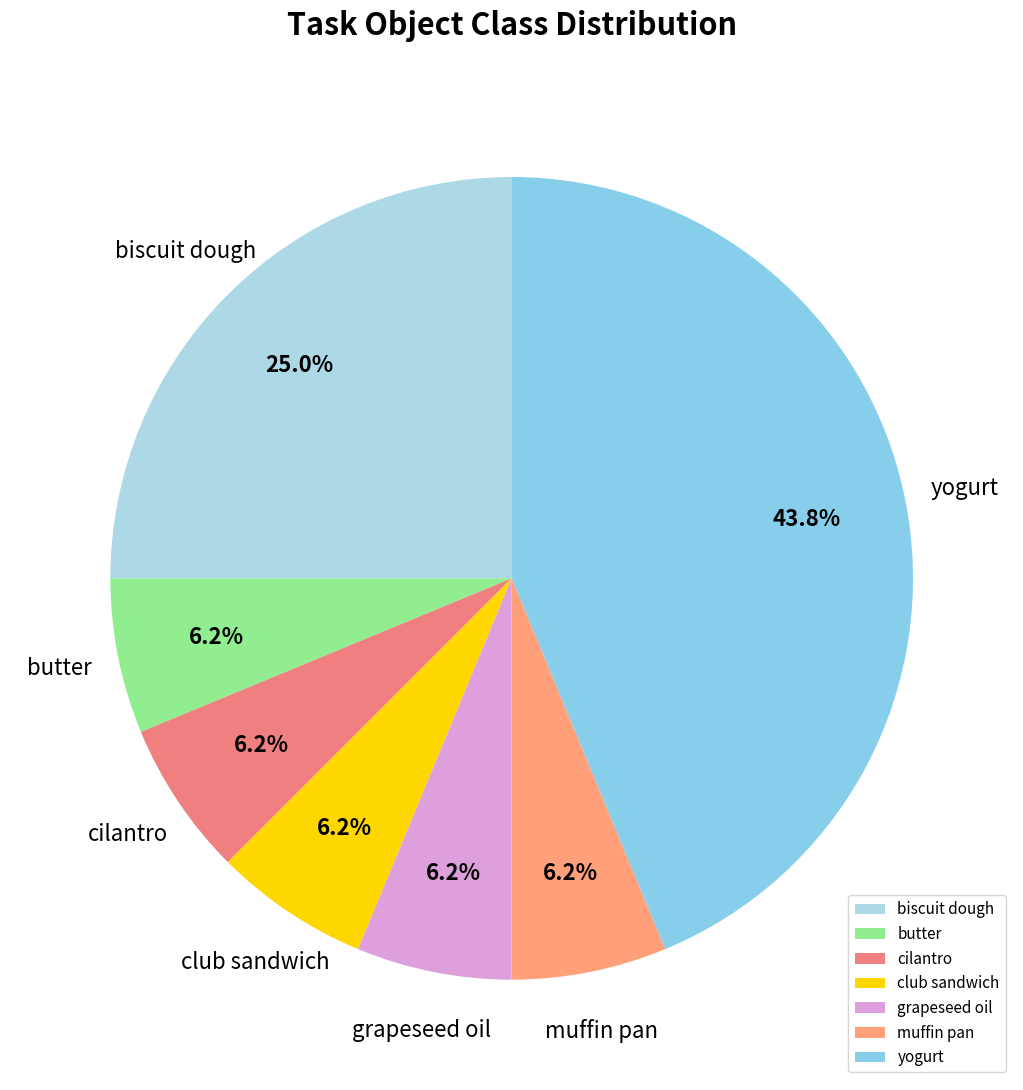

Approximately how many times larger is the value at club sandwich compared to cilantro?

1.0